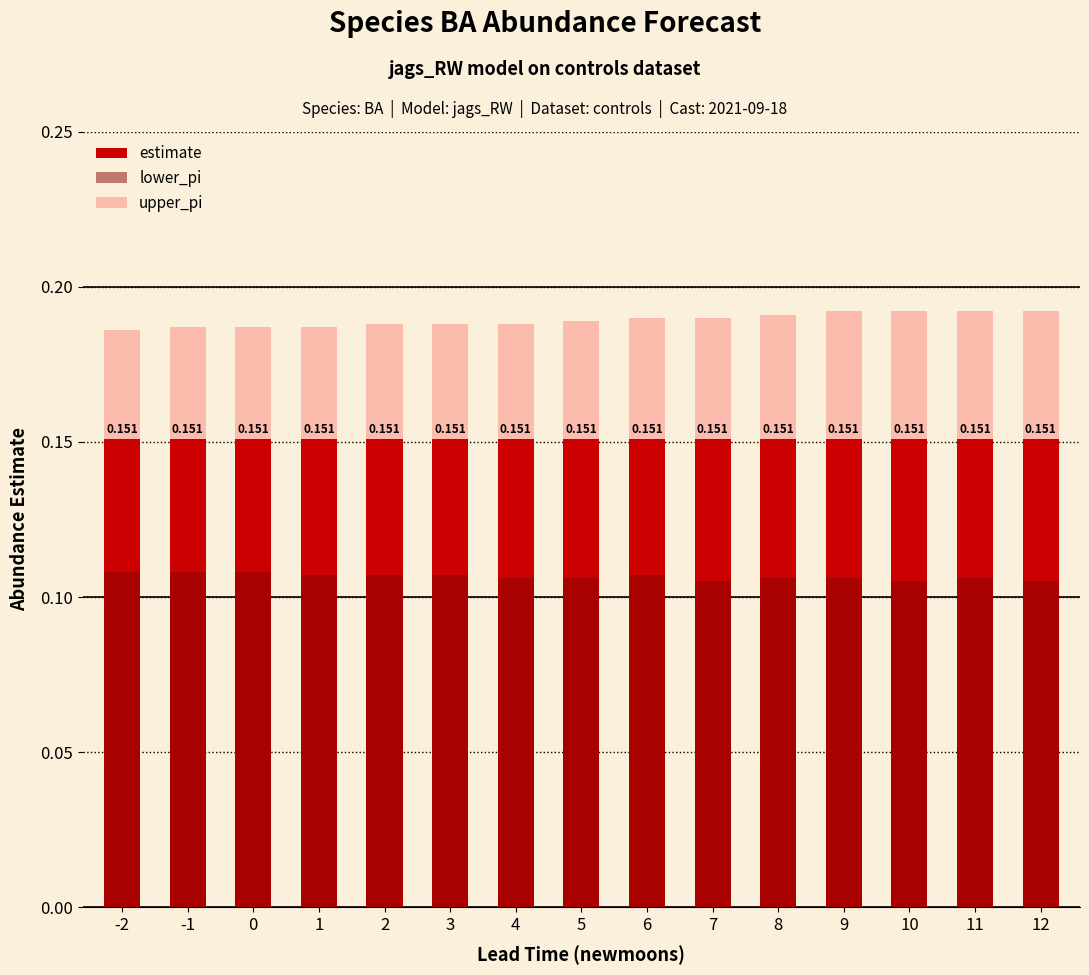

Between 1 and 12, which series saw the biggest shift?

upper_pi